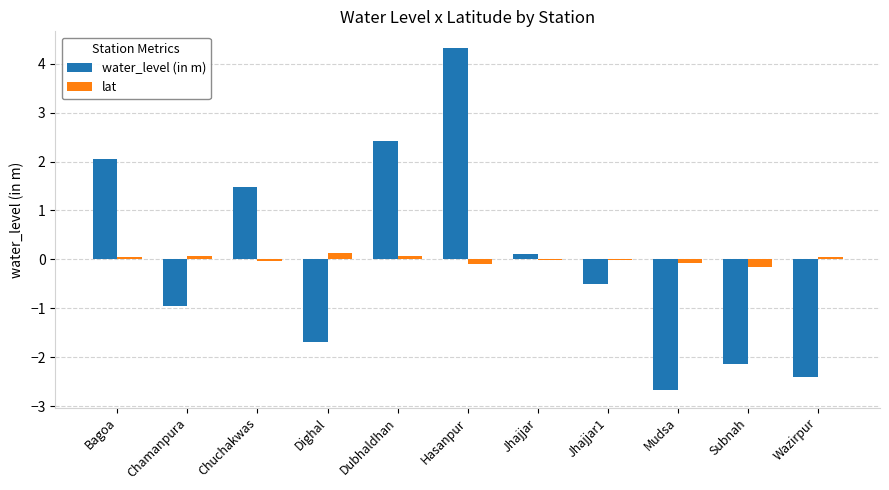

Is it true that water_level (in m) equals 4.3 at Hasanpur?

True